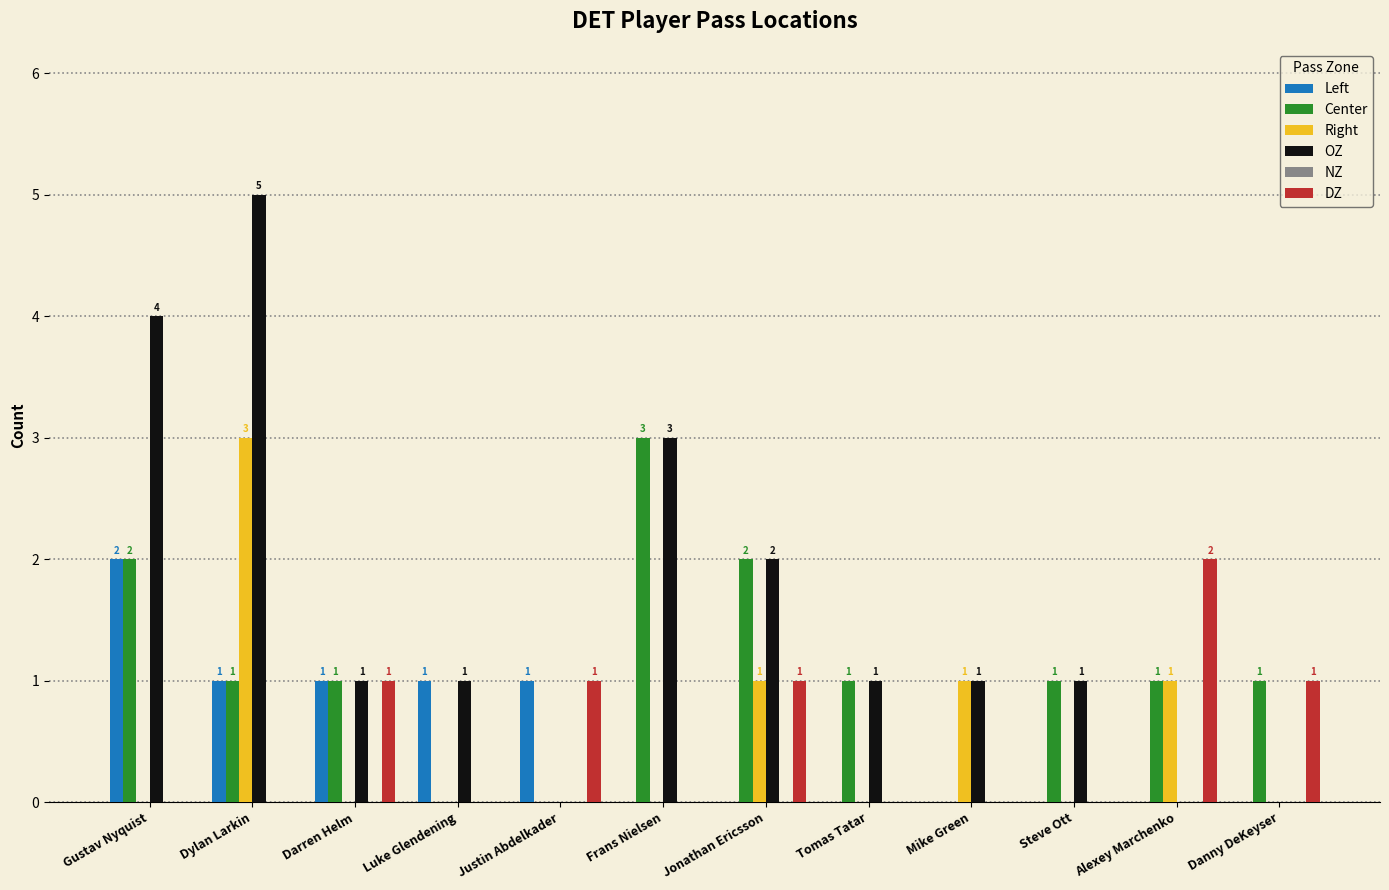

How many DZ values are between 0 and 1?

11